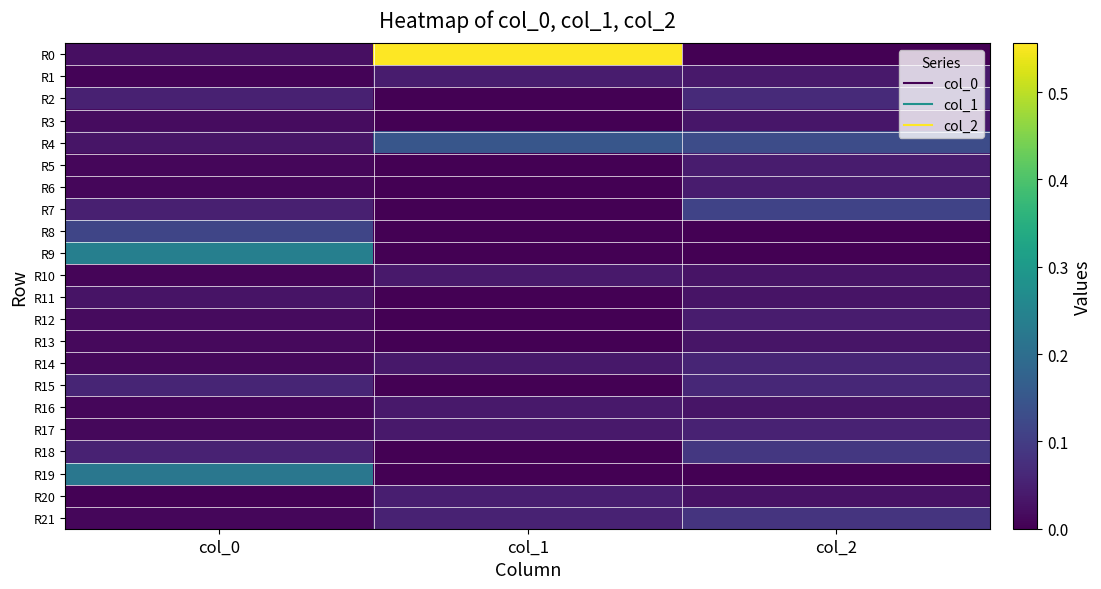

Reading left to right, extract all data points from this chart.

R0: col_0=0.0	col_1=0.6	col_2=0.0
R1: col_0=0.0	col_1=0.0	col_2=0.0
R2: col_0=0.1	col_1=0.0	col_2=0.1
R3: col_0=0.0	col_1=0.0	col_2=0.0
R4: col_0=0.0	col_1=0.1	col_2=0.1
R5: col_0=0.0	col_1=0.0	col_2=0.0
R6: col_0=0.0	col_1=0.0	col_2=0.0
R7: col_0=0.0	col_1=0.0	col_2=0.1
R8: col_0=0.1	col_1=0.0	col_2=0.0
R9: col_0=0.2	col_1=0.0	col_2=0.0
R10: col_0=0.0	col_1=0.0	col_2=0.0
R11: col_0=0.0	col_1=0.0	col_2=0.0
R12: col_0=0.0	col_1=0.0	col_2=0.0
R13: col_0=0.0	col_1=0.0	col_2=0.0
R14: col_0=0.0	col_1=0.0	col_2=0.1
R15: col_0=0.1	col_1=0.0	col_2=0.1
R16: col_0=0.0	col_1=0.0	col_2=0.0
R17: col_0=0.0	col_1=0.0	col_2=0.1
R18: col_0=0.1	col_1=0.0	col_2=0.1
R19: col_0=0.2	col_1=0.0	col_2=0.0
R20: col_0=0.0	col_1=0.0	col_2=0.0
R21: col_0=0.0	col_1=0.1	col_2=0.1